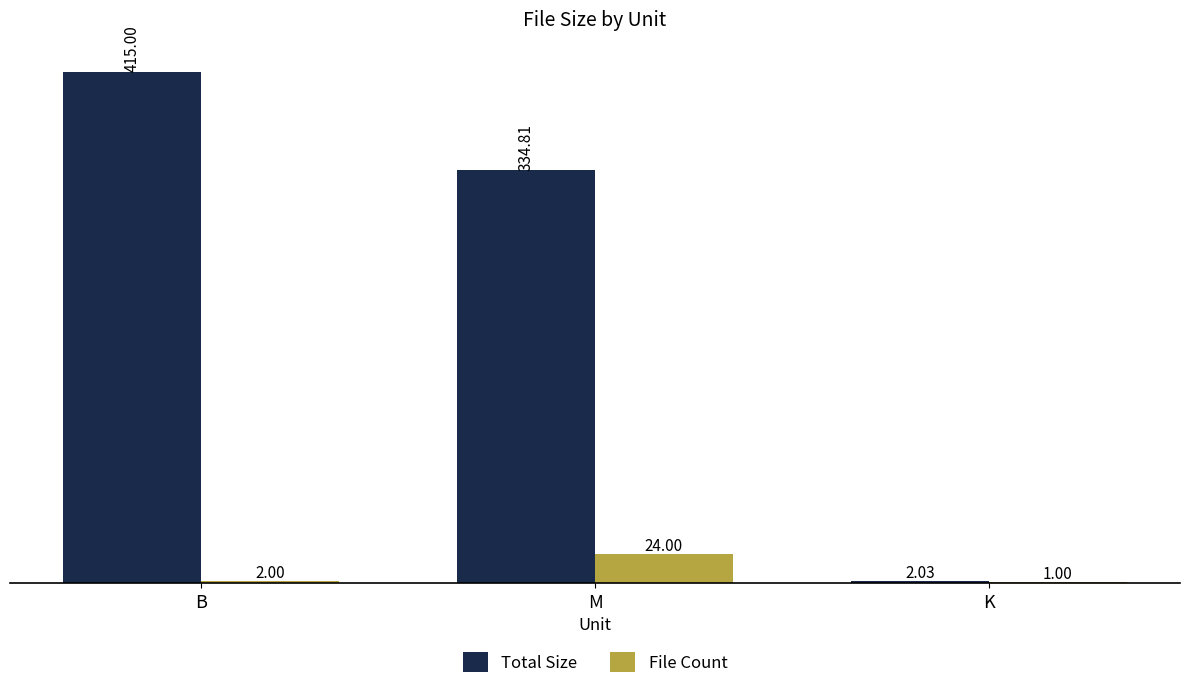

At which label does Total Size reach its peak?

B